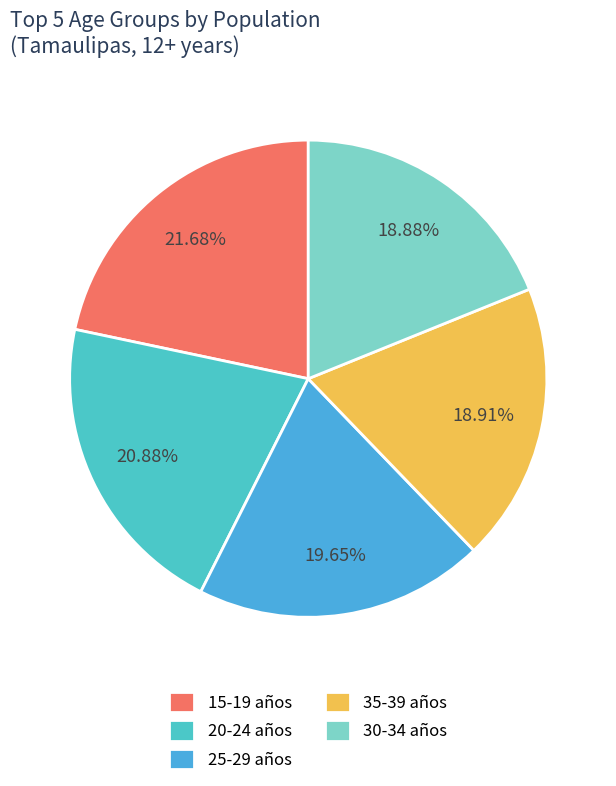

Does 35-39 años represent more than half of the total?

No